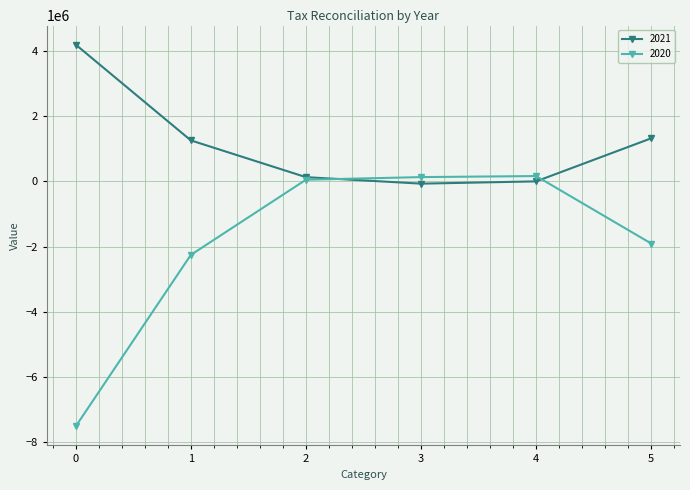

What is the maximum value for 2020?

164460